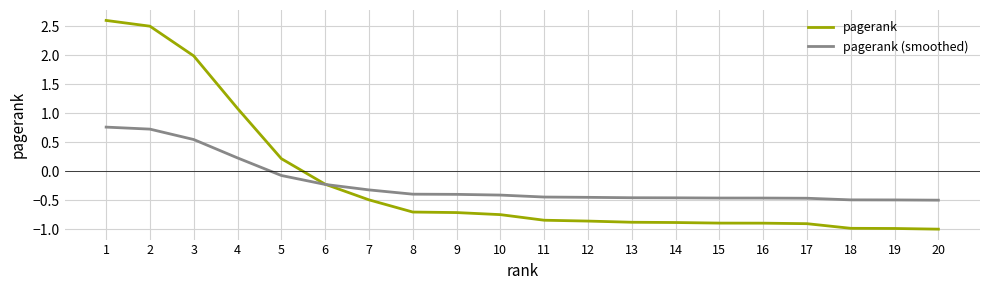

What is the maximum value for pagerank?

2.6